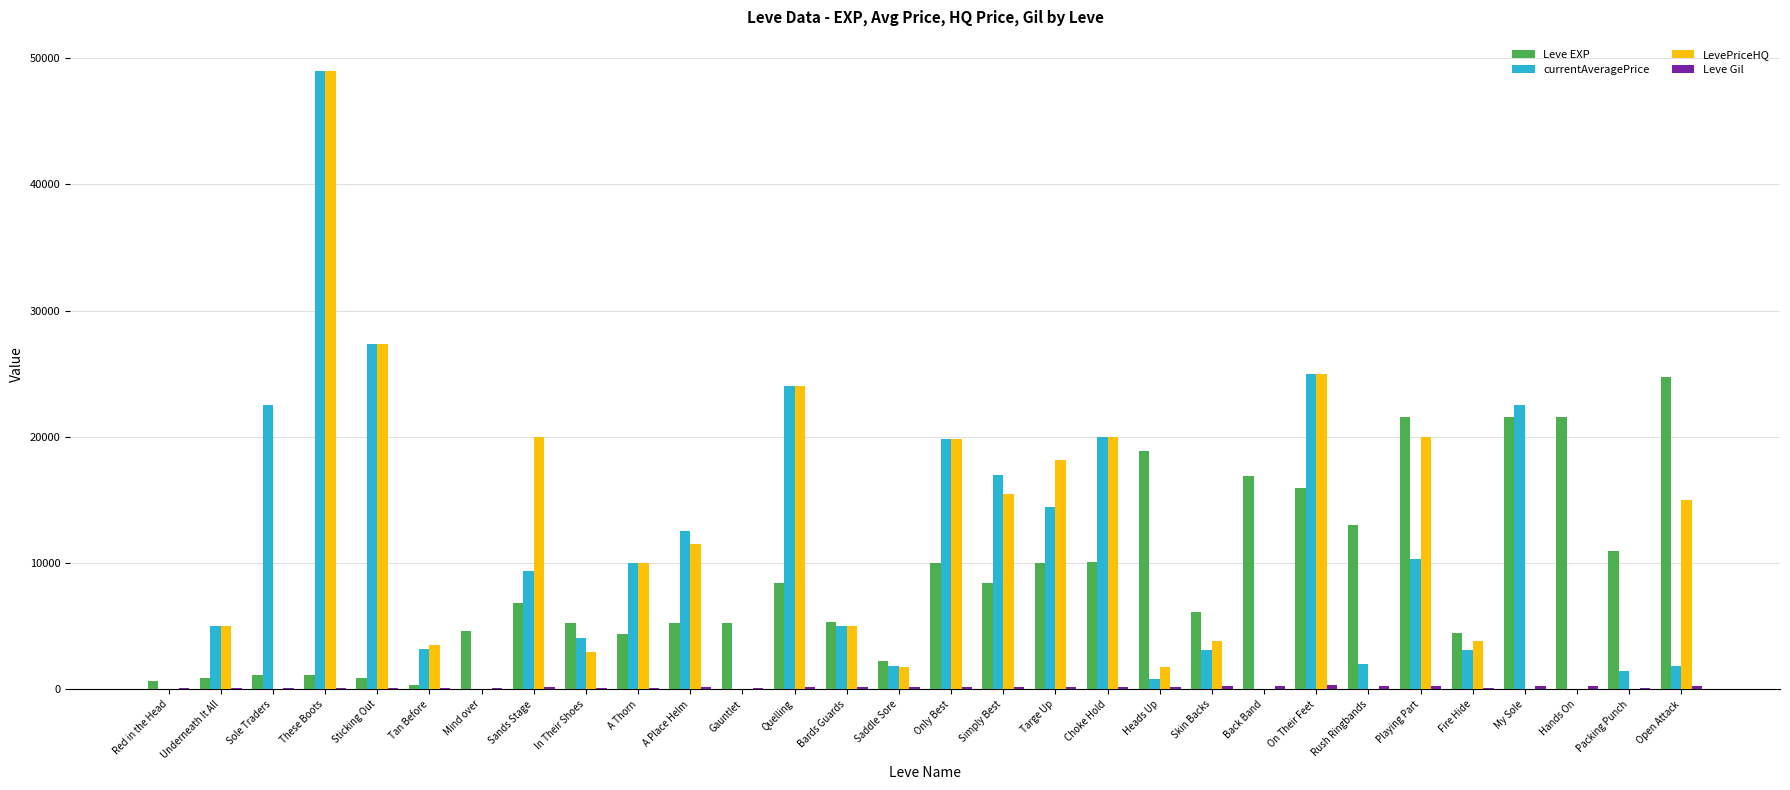

True or false: LevePriceHQ has a value of 24999.0 at On Their Feet.

True